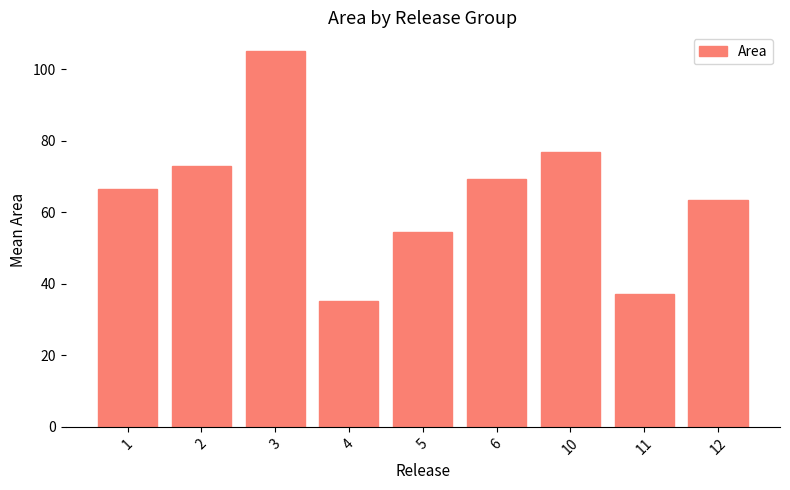

What is the greatest value displayed?

105.1